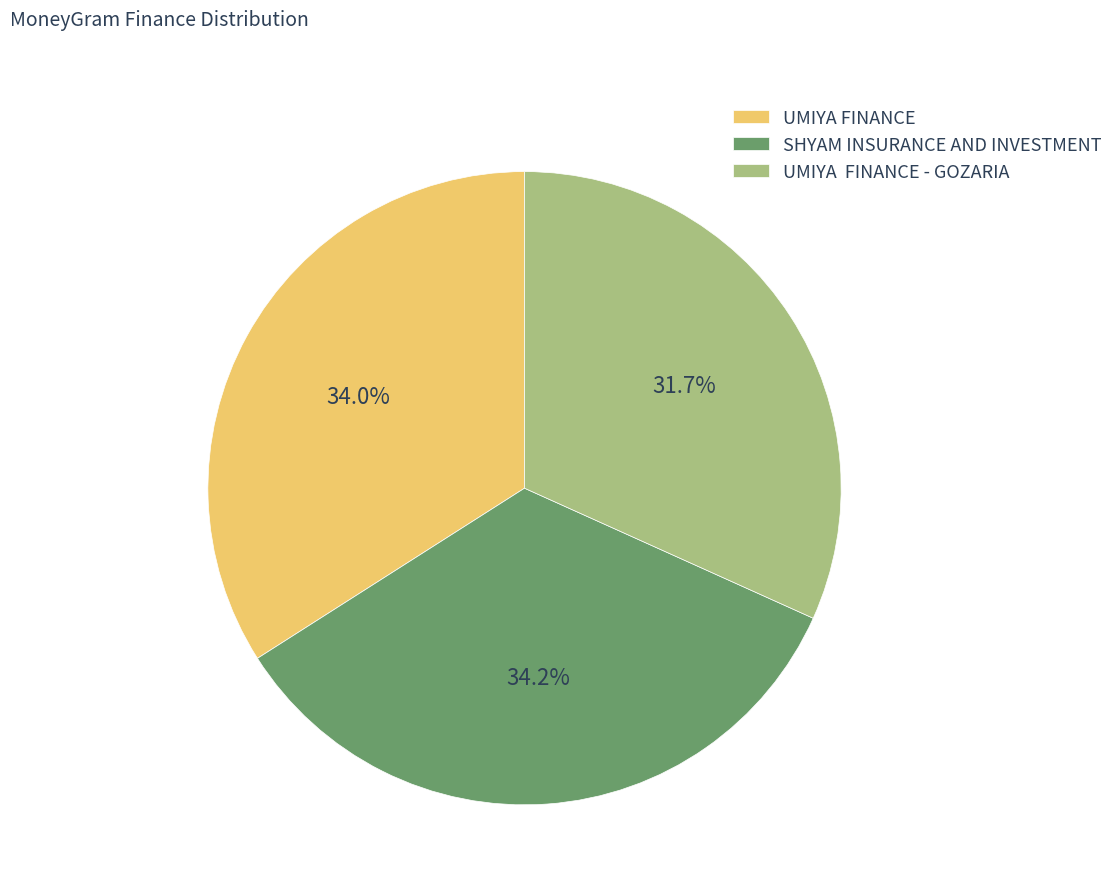

Which category has the smallest portion of the pie?

UMIYA FINANCE - GOZARIA